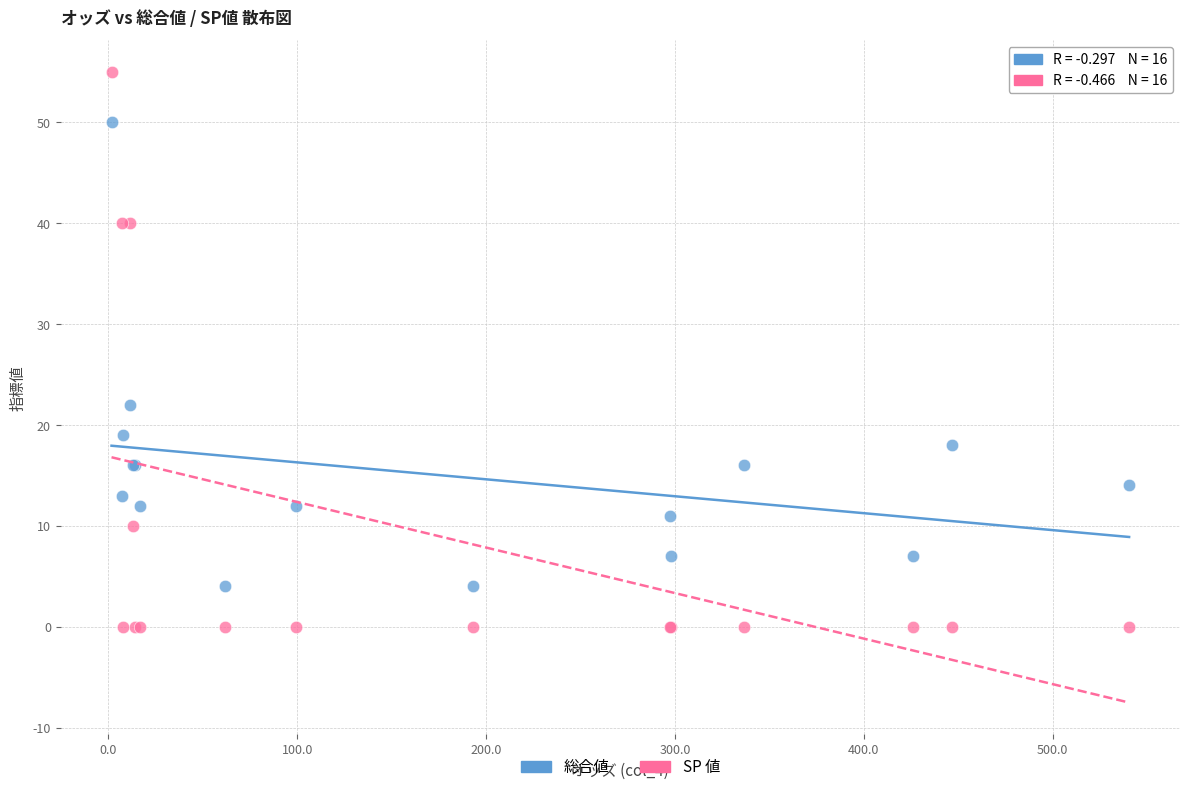

In the SP 値 series, what Y value is closest to 27?

40